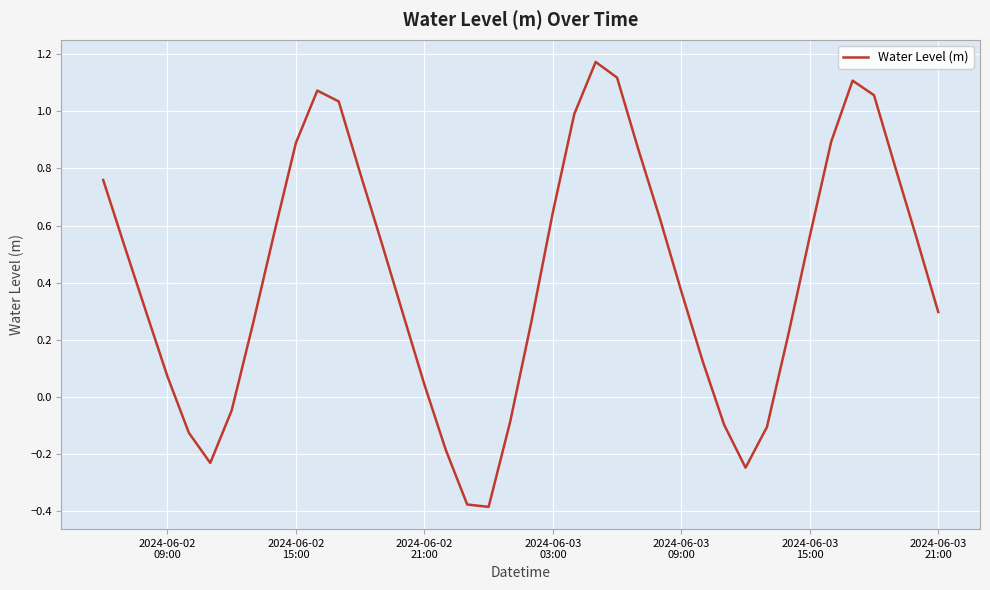

What is the difference between the maximum and minimum values?

1.6